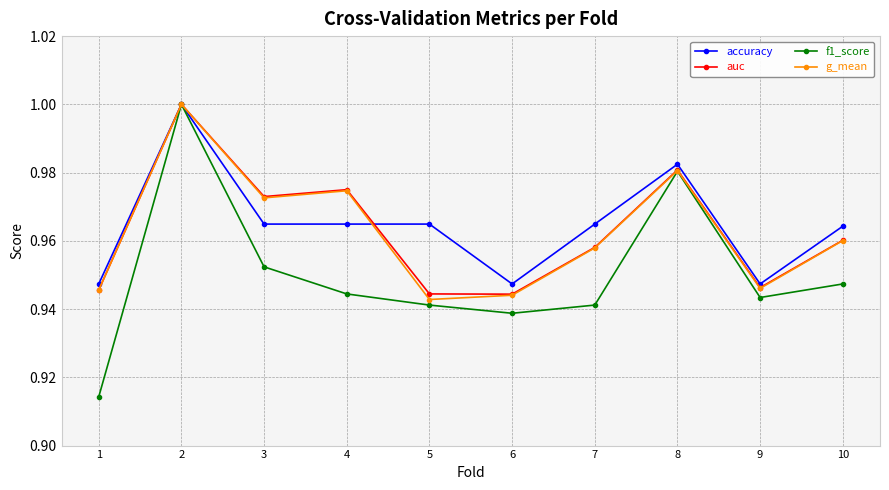

True or false: g_mean has more than 0 interior local peaks.

True